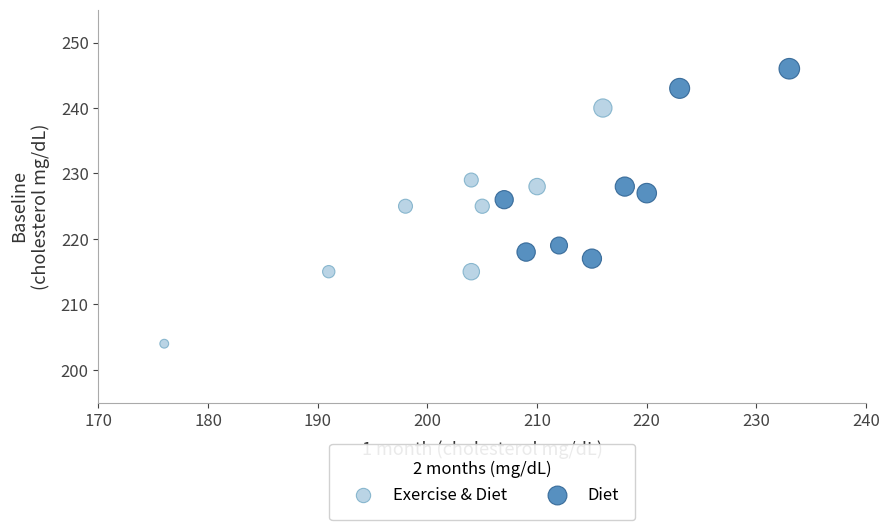

What are all the series names shown in the legend?

Exercise & Diet, Diet